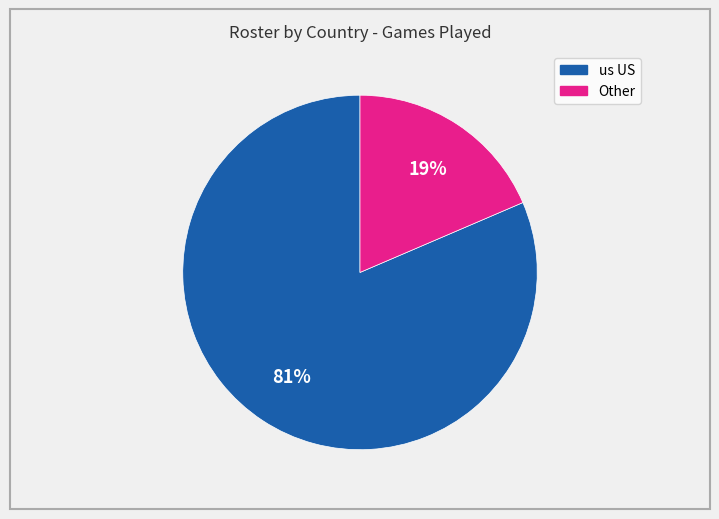

To the nearest percent, what is the average slice percentage?

50%